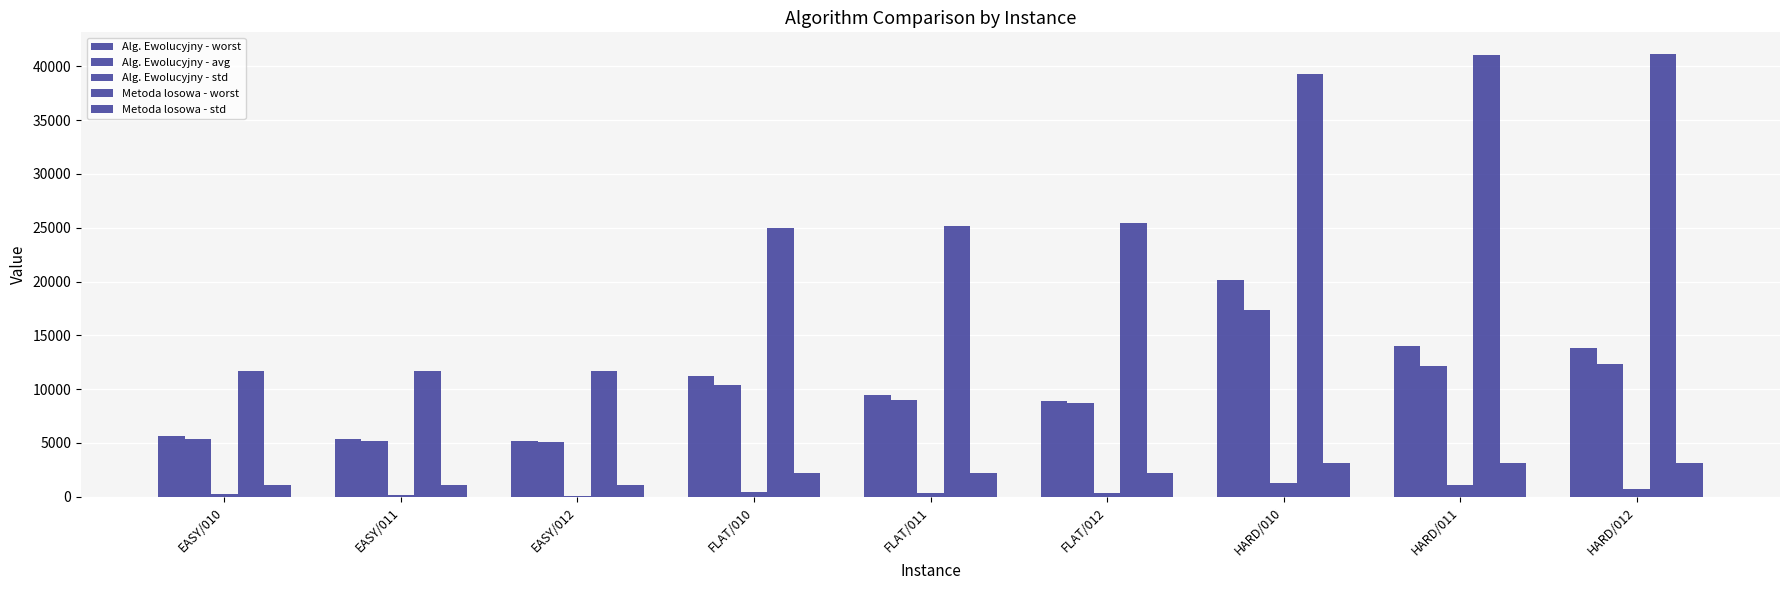

How many data points in Alg. Ewolucyjny - std are above 360?

5